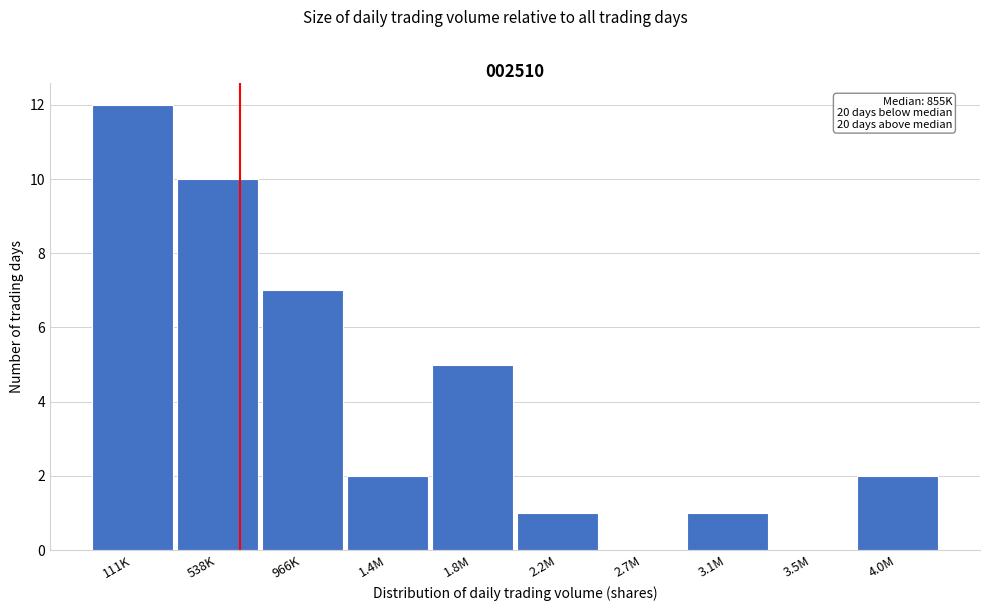

Reading right to left, list all the values displayed in this chart.

4.0M=2	3.5M=0	3.1M=1	2.7M=0	2.2M=1	1.8M=5	1.4M=2	966K=7	538K=10	111K=12